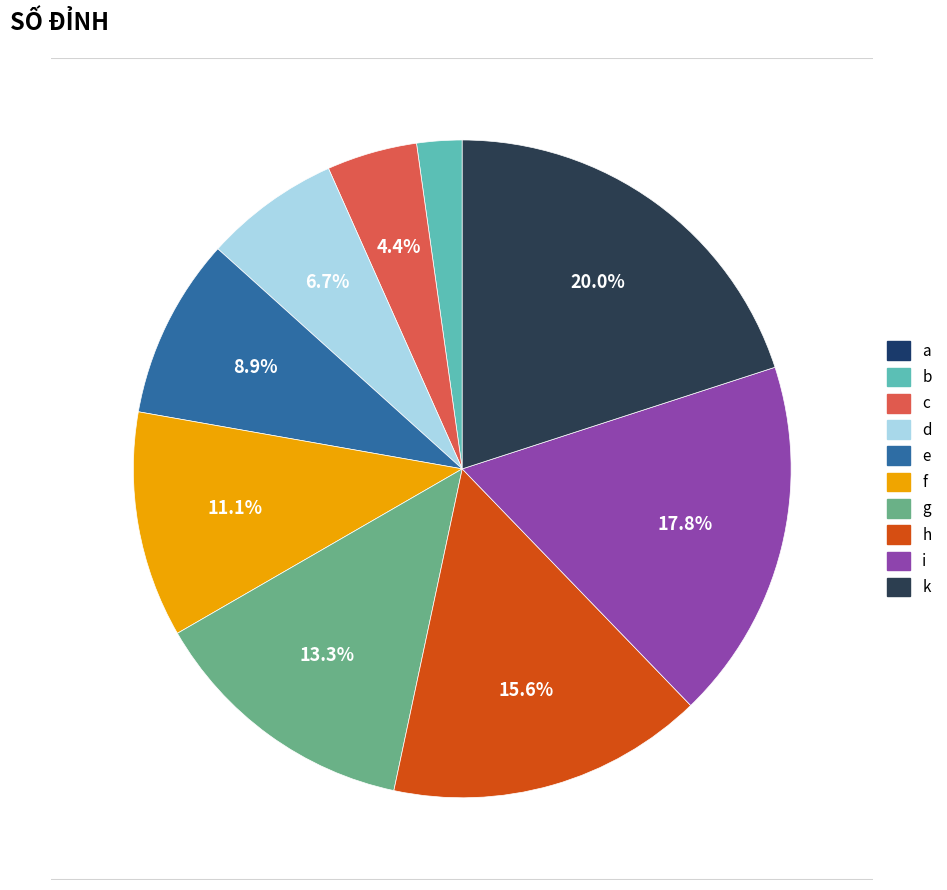

How many slices are in this pie chart?

10